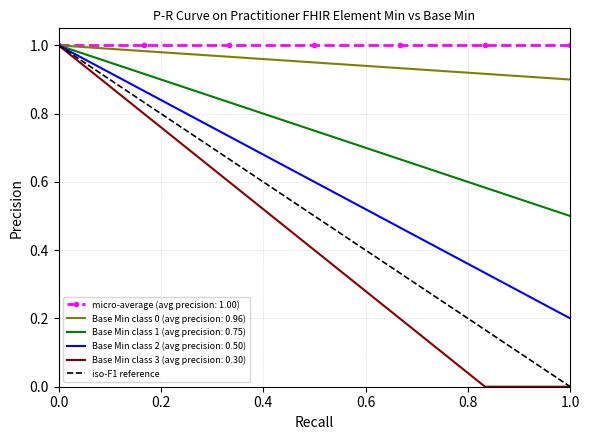

Is it true that Base Min class 1 (avg precision: 0.75) equals 0.8 at 1.0?

False